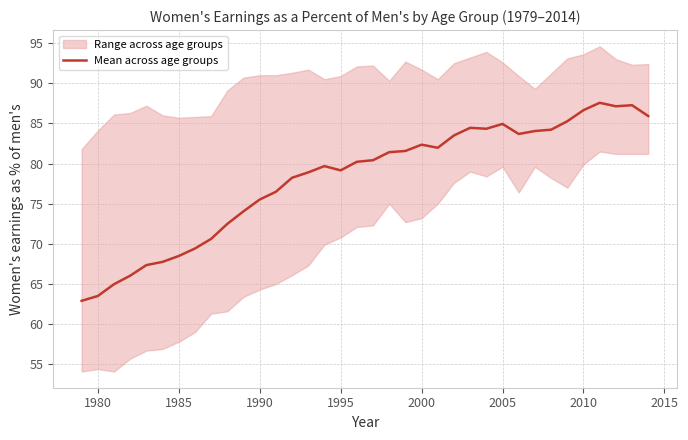

Reading left to right, extract all data points from this chart.

62.9	63.5	65.0	66.0	67.4	67.8	68.5	69.4	70.6	72.5	74.0	75.5	76.5	78.2	78.9	79.7	79.2	80.2	80.4	81.4	81.6	82.4	82.0	83.5	84.5	84.3	84.9	83.7	84.1	84.2	85.3	86.6	87.6	87.1	87.3	85.9